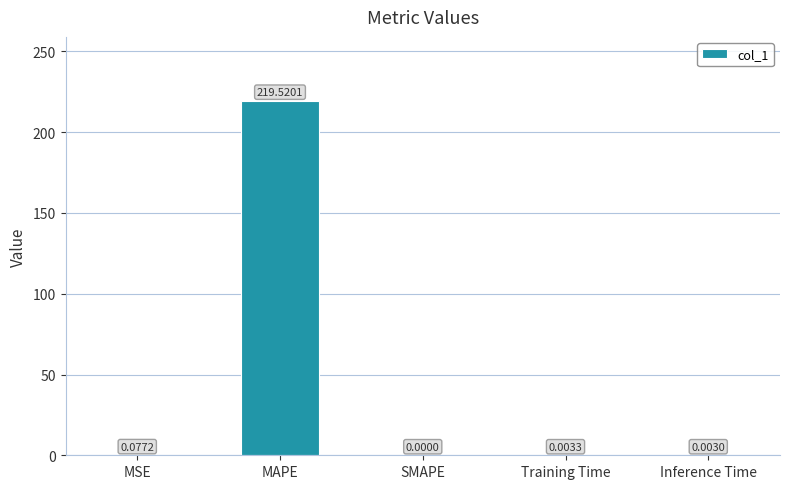

Which has a higher value, SMAPE or MSE?

MSE